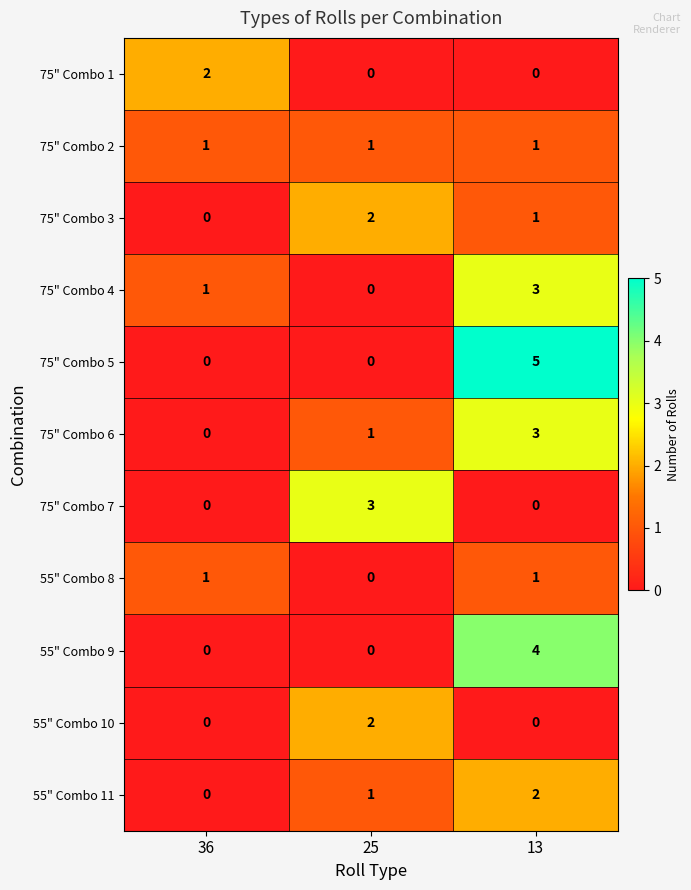

Is it true that 55" Combo 8 equals 1 at 13?

True